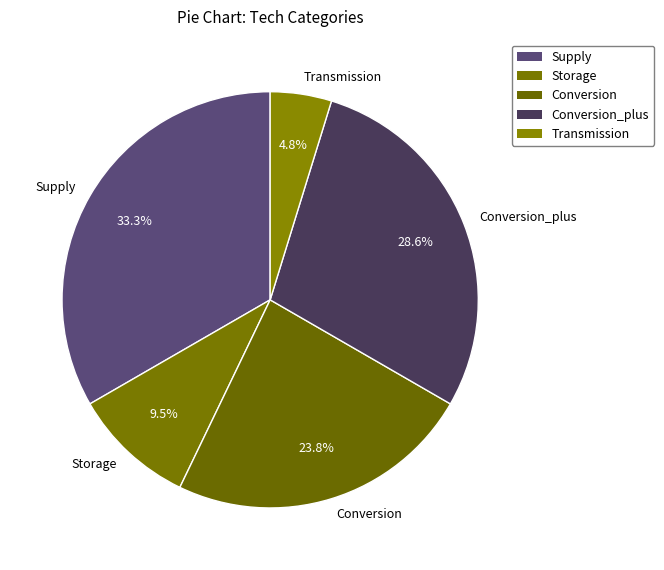

Rank the categories by value from lowest to highest.

Transmission, Storage, Conversion, Conversion_plus, Supply